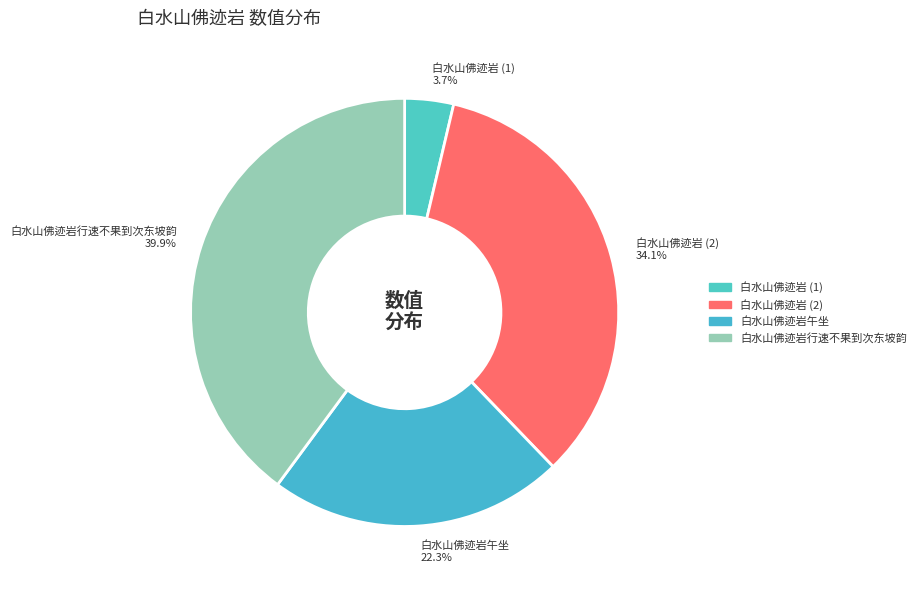

How many segments does this pie chart have?

4